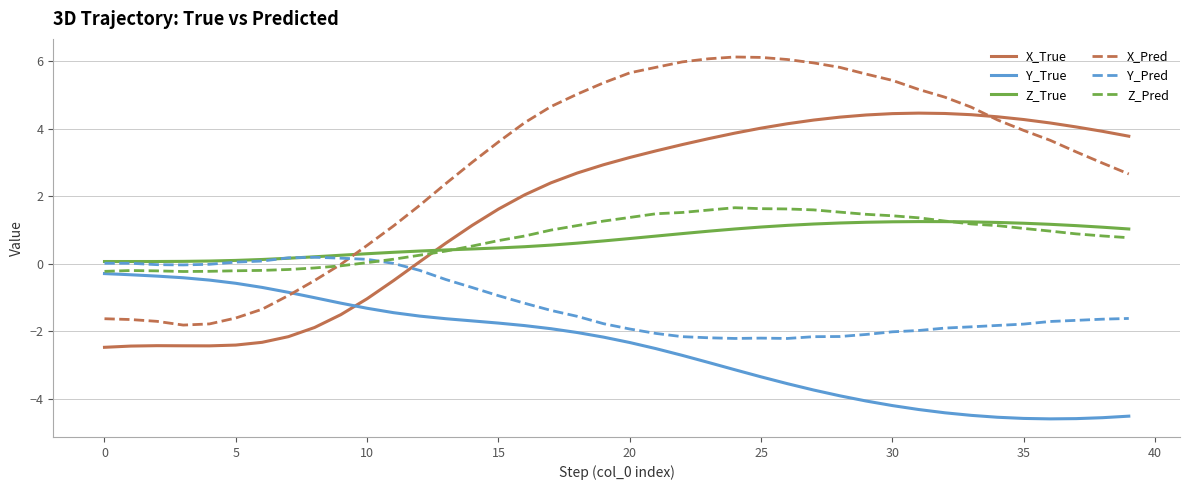

Which series has the largest range (max minus min)?

X_Pred